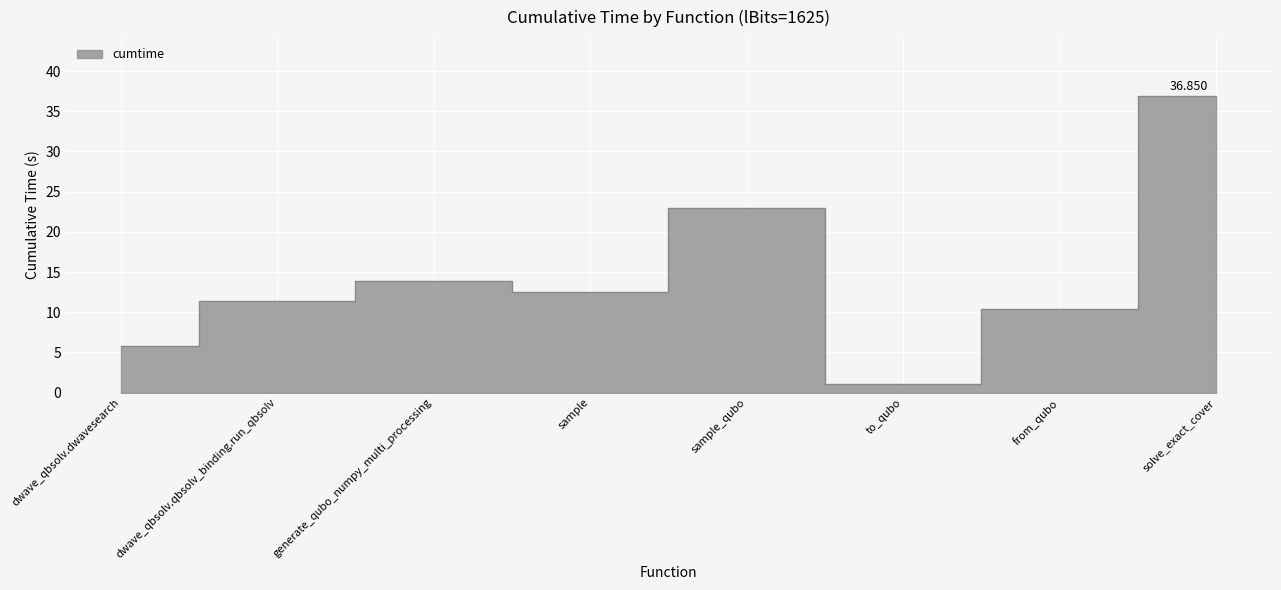

Where does the data first go above 12?

generate_qubo_numpy_multi_processing